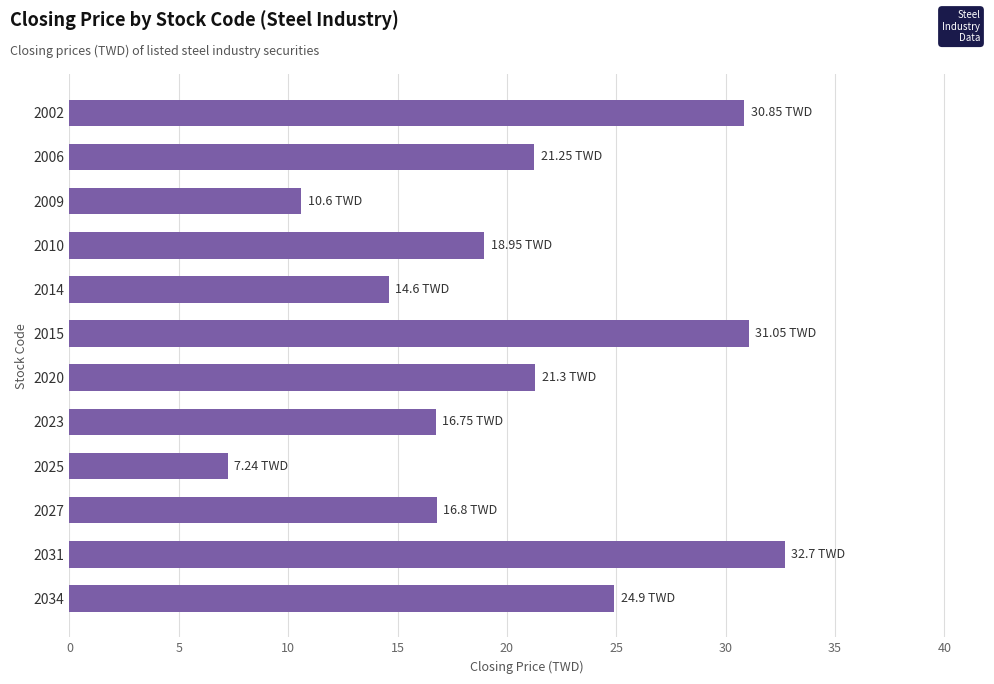

What is the sum of the values at 2027 and 2015?

47.9